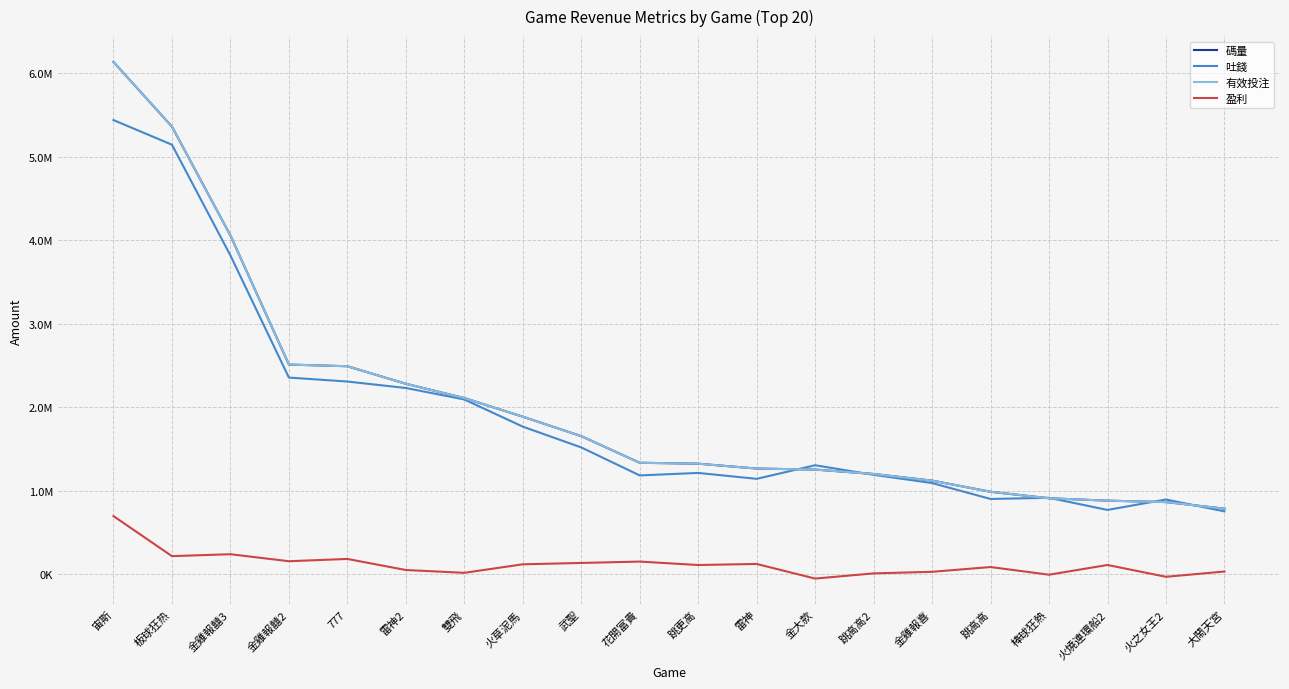

Does the chart display data point markers on the line(s)?

No